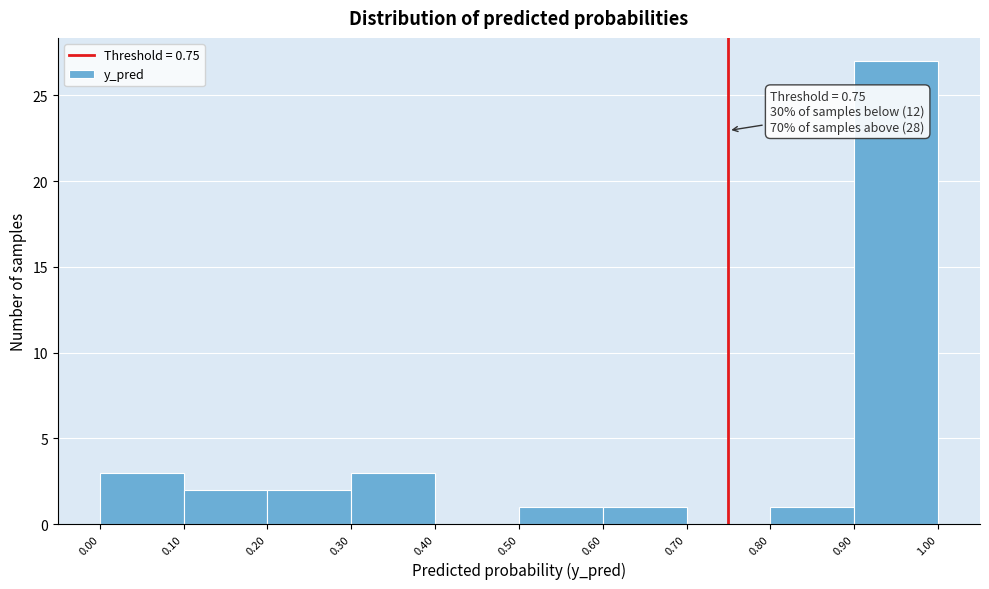

Over which range of the x-axis is the bar tallest?

0.90 to 1.00